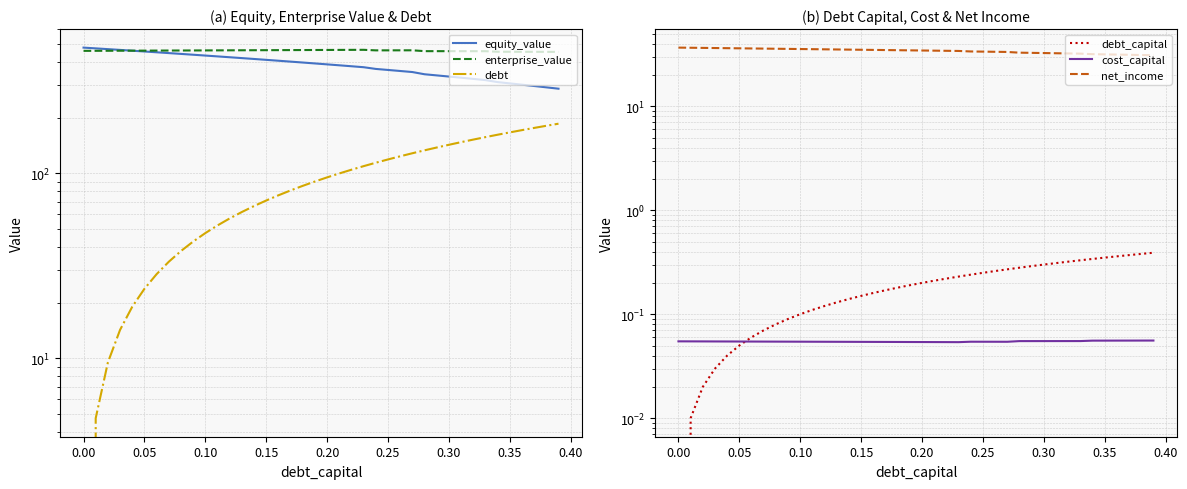

True or false: debt_capital and net_income cross at least once.

False